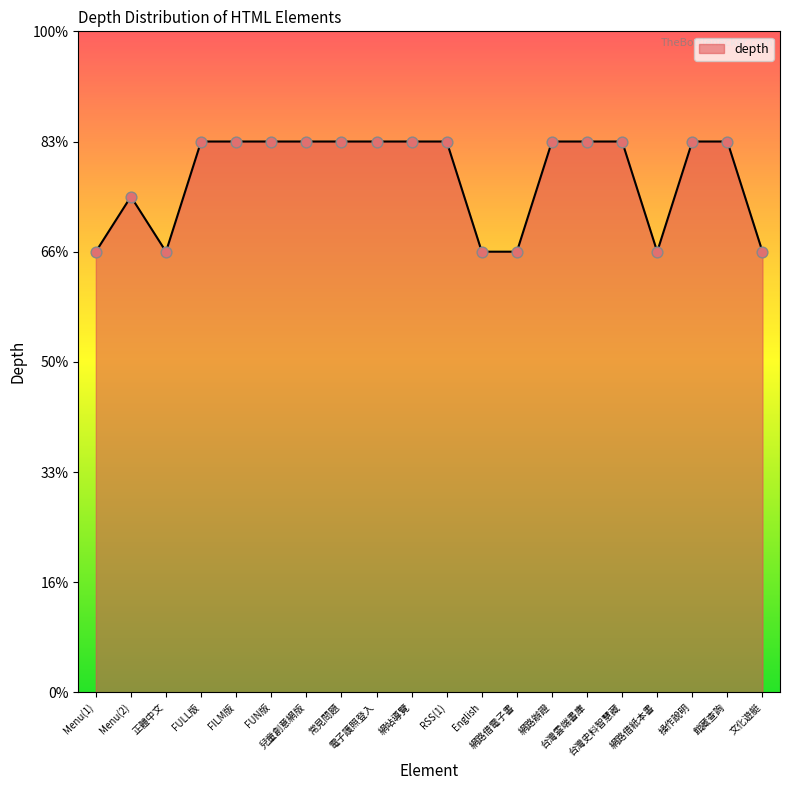

Which series has the largest Y range (max minus min)?

depth_line